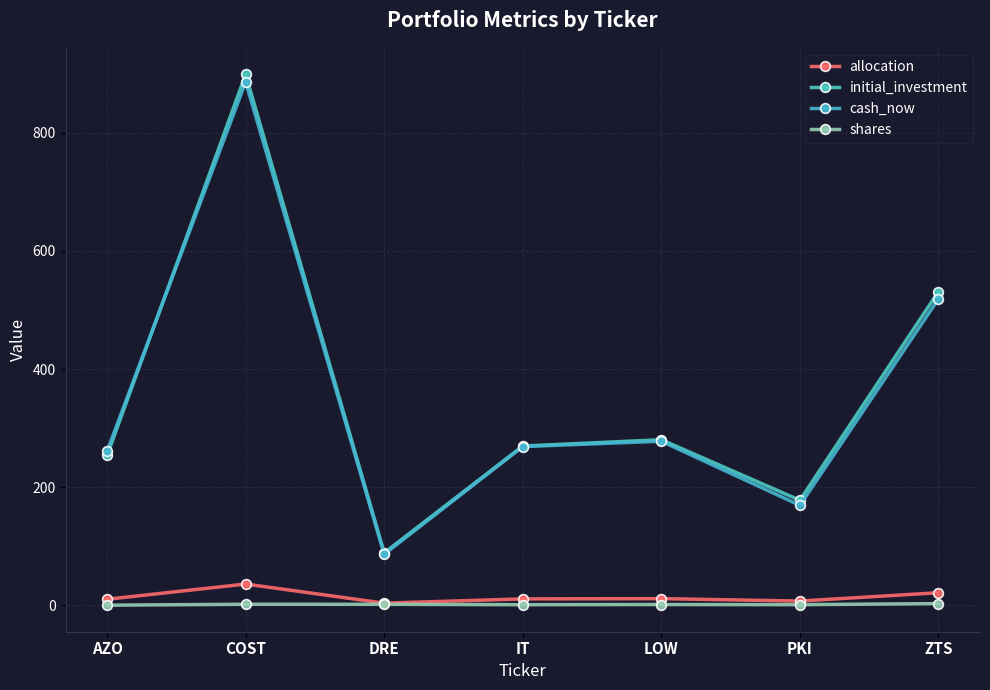

What are all the series names shown in the legend?

allocation, initial_investment, cash_now, shares